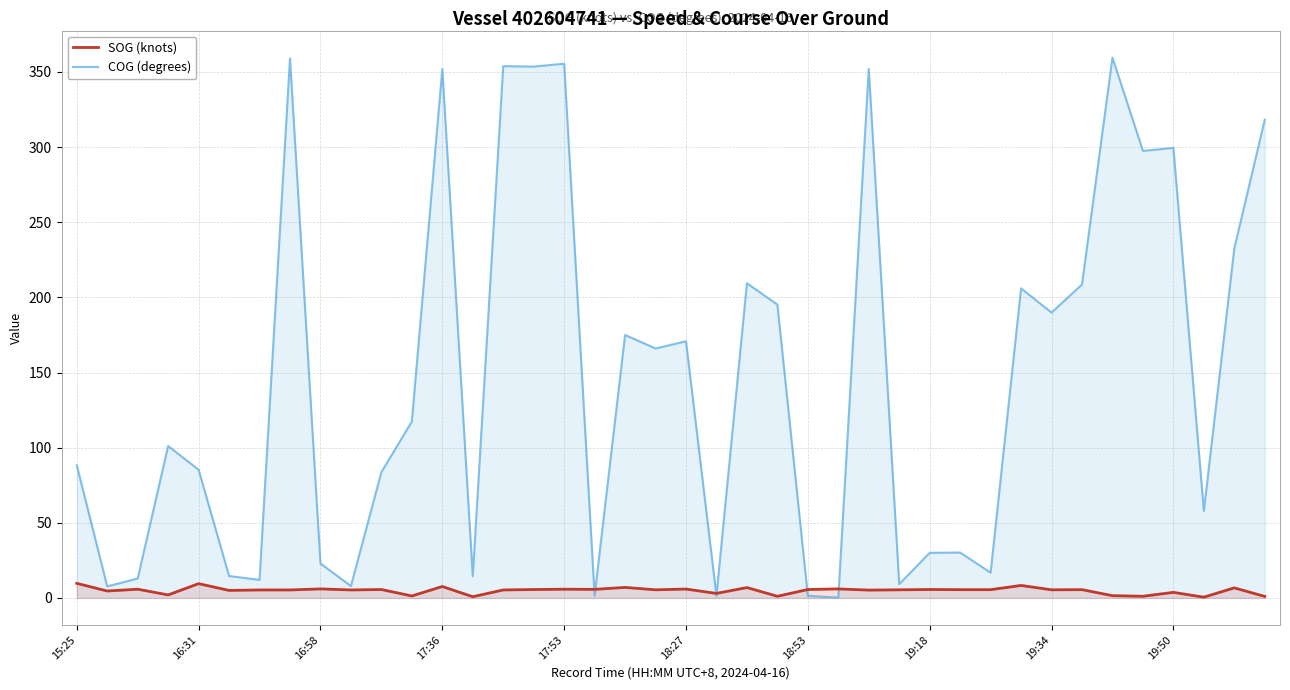

The value of COG (degrees) at 33 is 208.6. True or false?

True